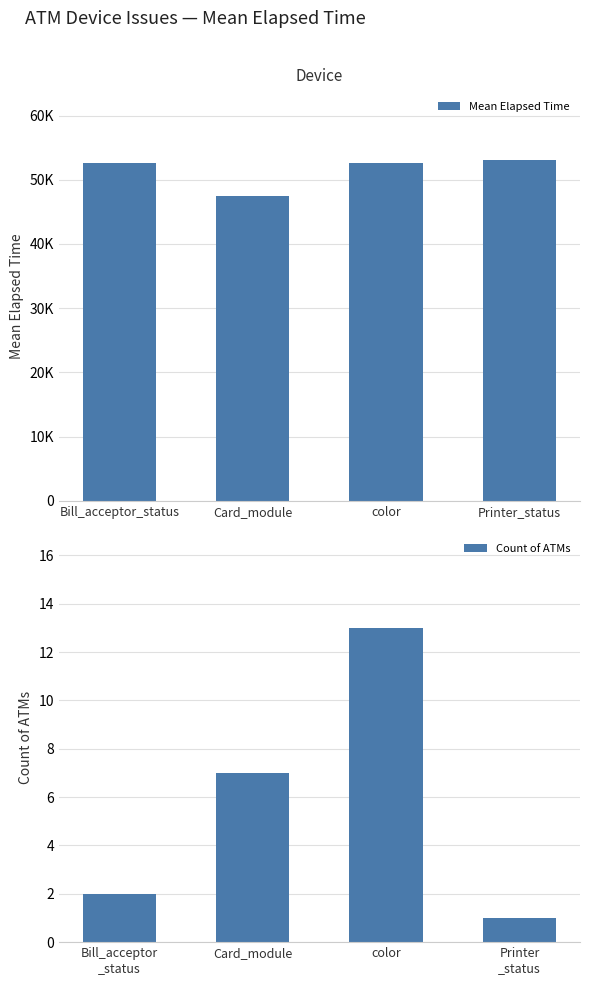

How many groups of bars are there?

4